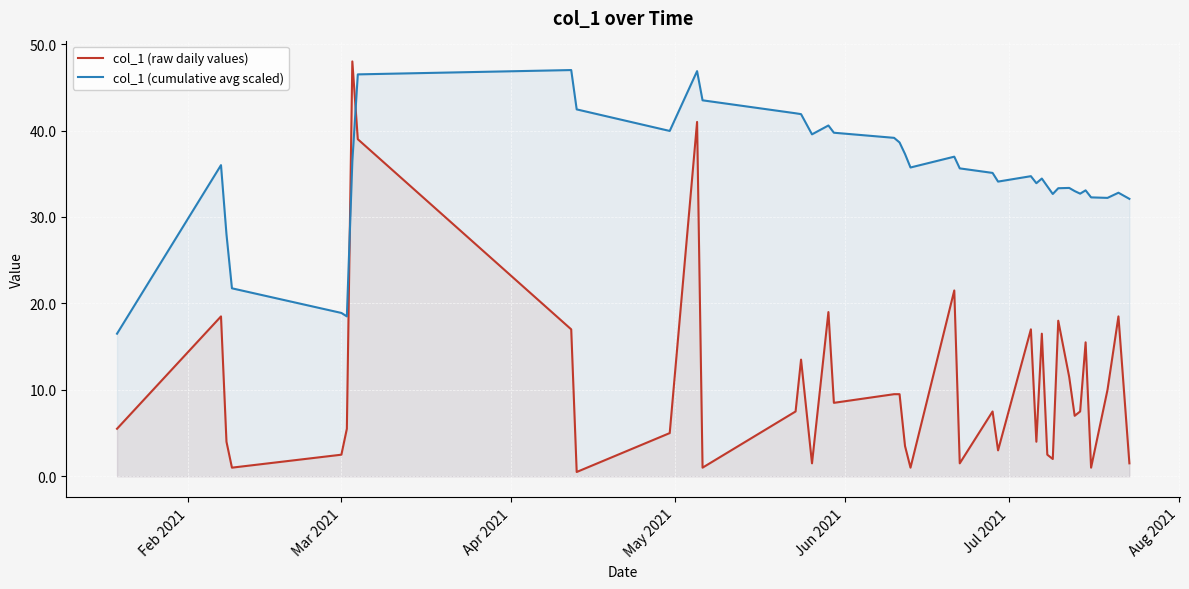

What is the minimum value for col_1 (cumulative avg scaled)?

16.5